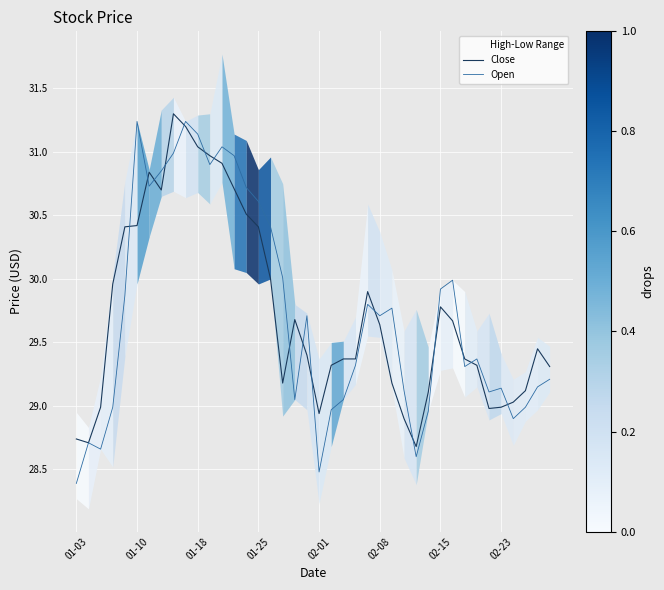

What is the label of the 40th point from the right?

01-03